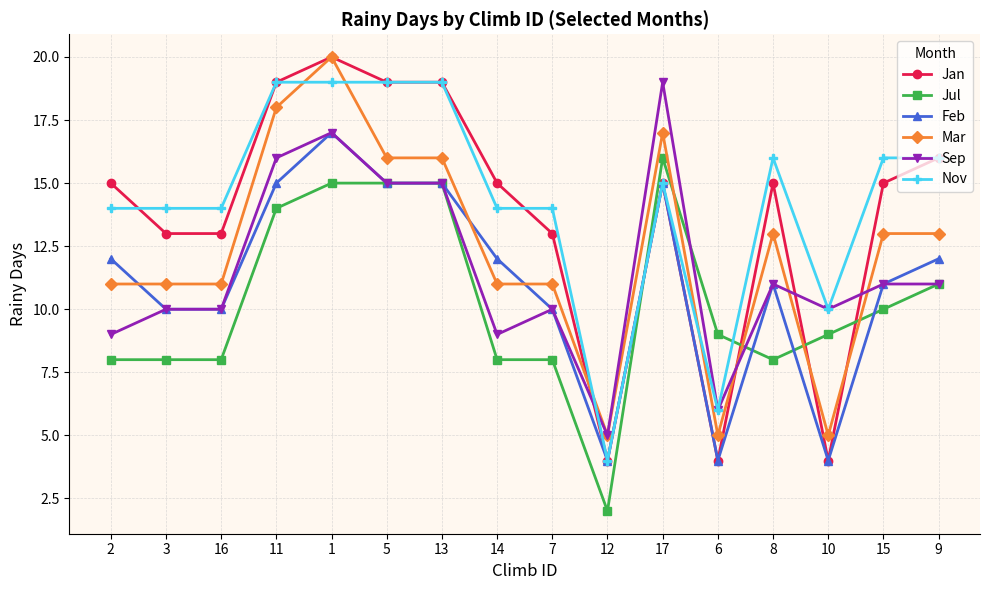

What position from the left is 3?

2